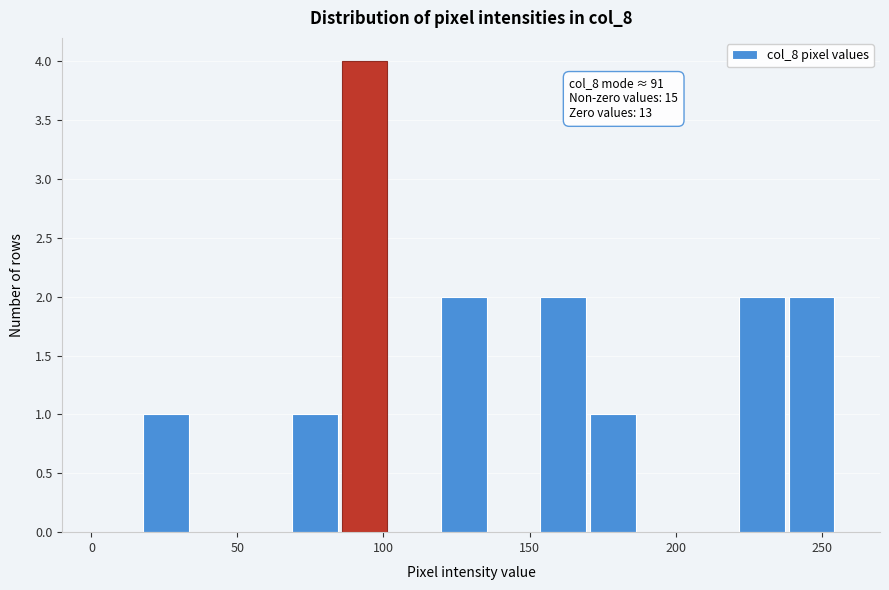

Read against the x-axis, roughly where is the centre of the tallest bar?

95